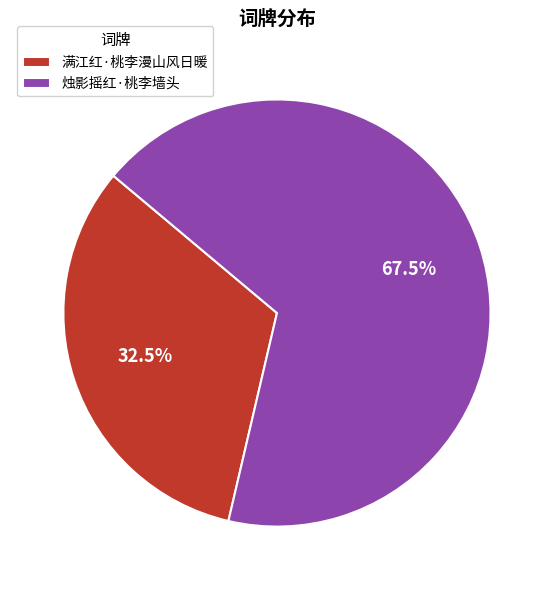

What is the ratio of the value at 满江红·桃李漫山风日暖 to the value at 烛影摇红·桃李墙头?

0.5